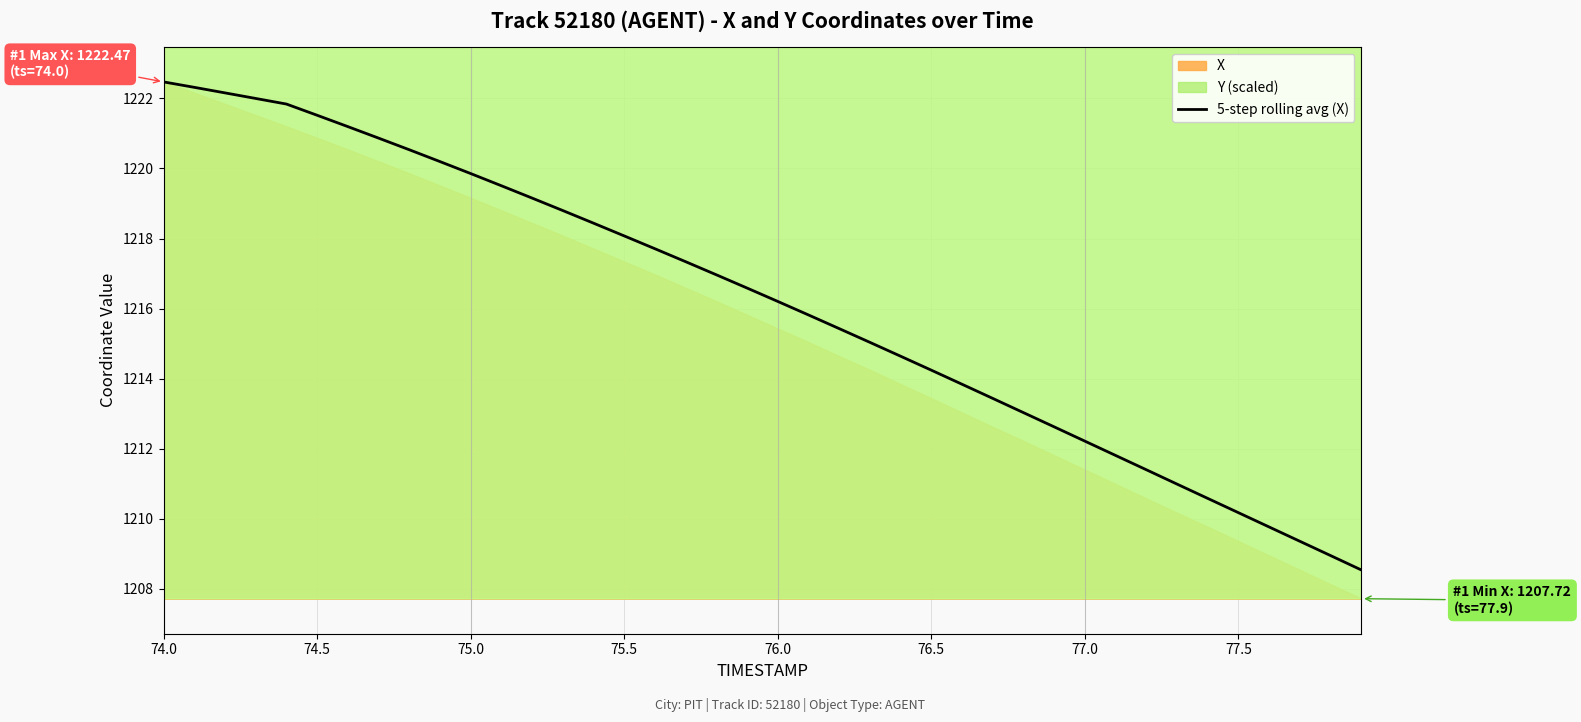

How many data points are less than 1216?

19